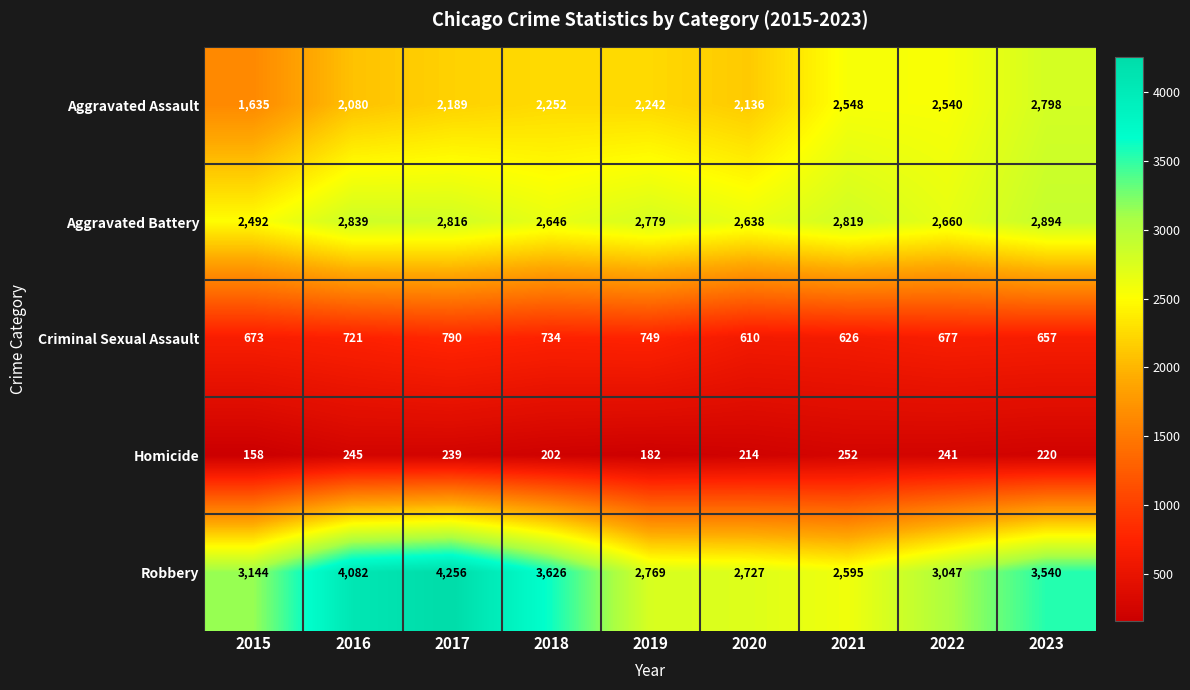

How many categories are shown in the chart?

9